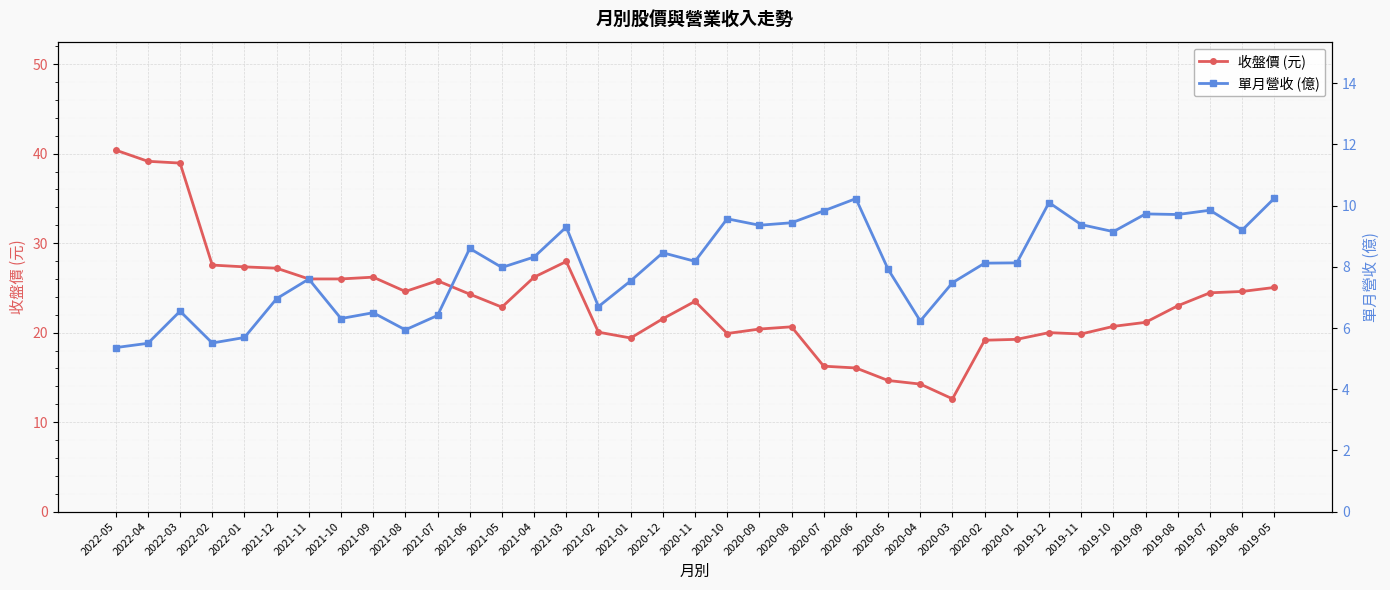

True or false: 收盤價 (元) and 單月營收 (億) cross at least once.

False